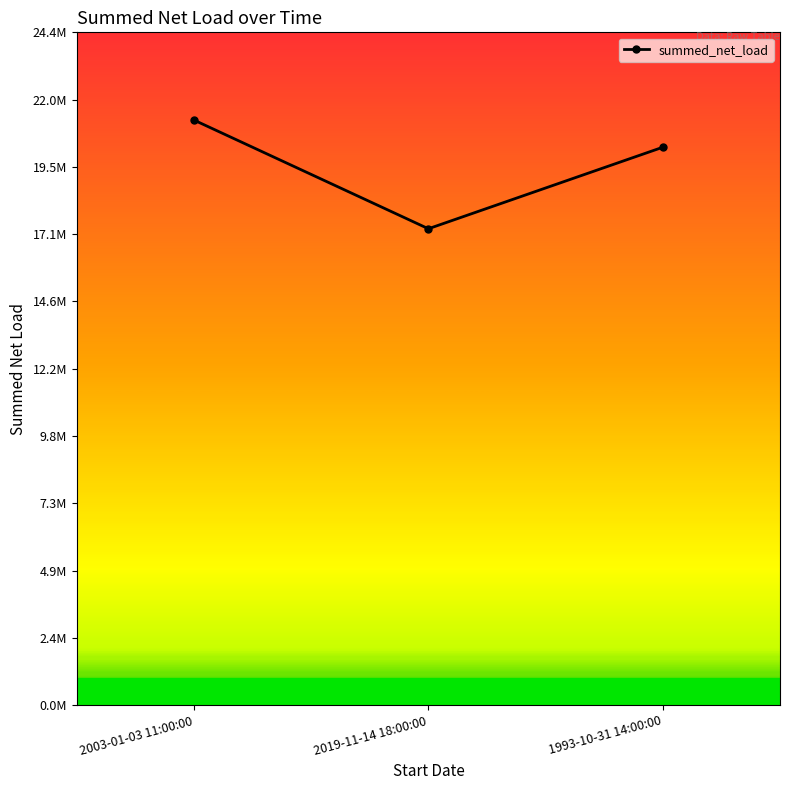

Reading right to left, list all the values displayed in this chart.

1993-10-31 14:00:00=20224508.3	2019-11-14 18:00:00=17269332.6	2003-01-03 11:00:00=21208884.6